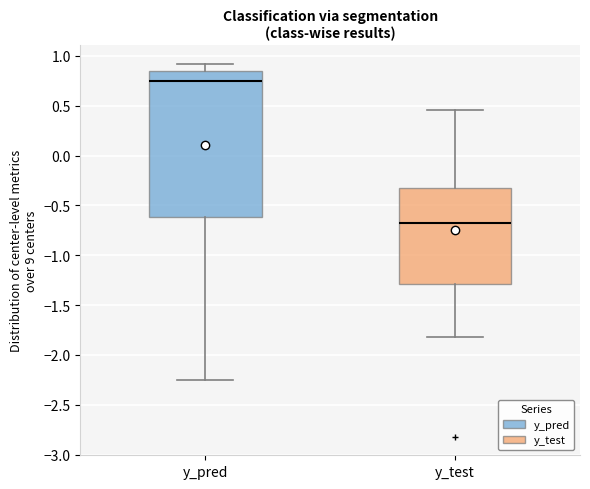

Which box has the lowest median line?

y_test